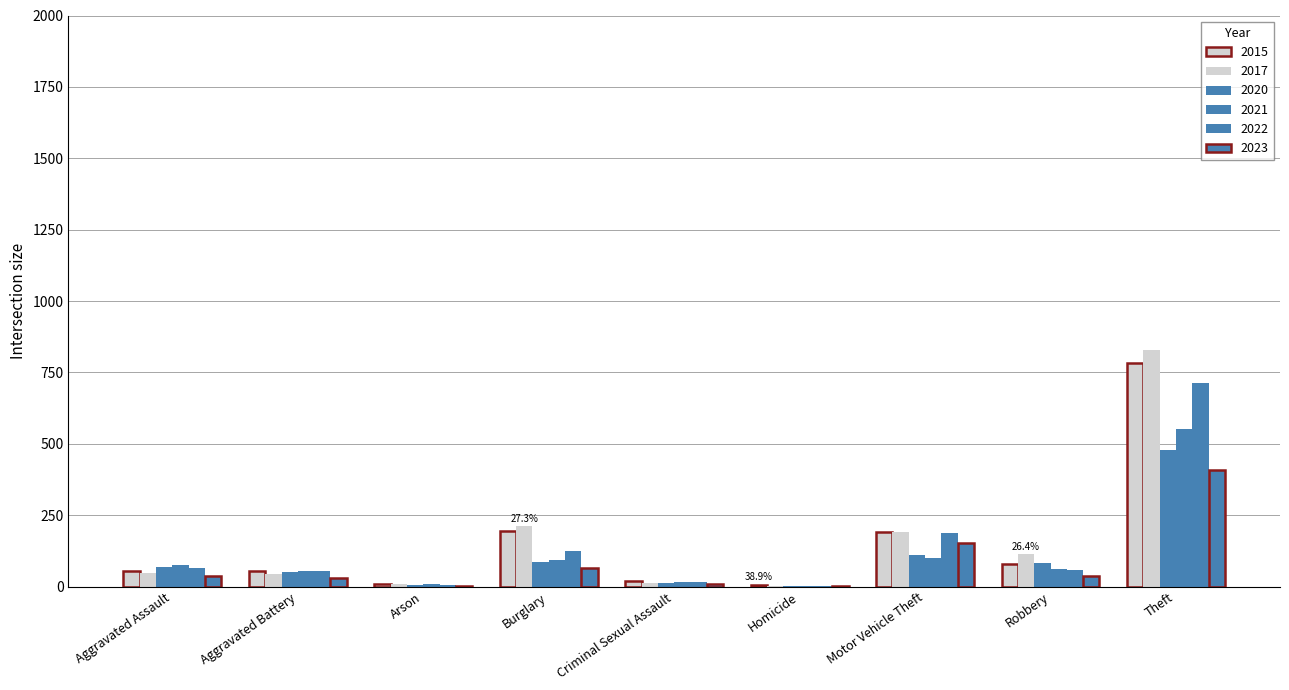

What is the value of the 2021 bar at the 3rd from the left?

8